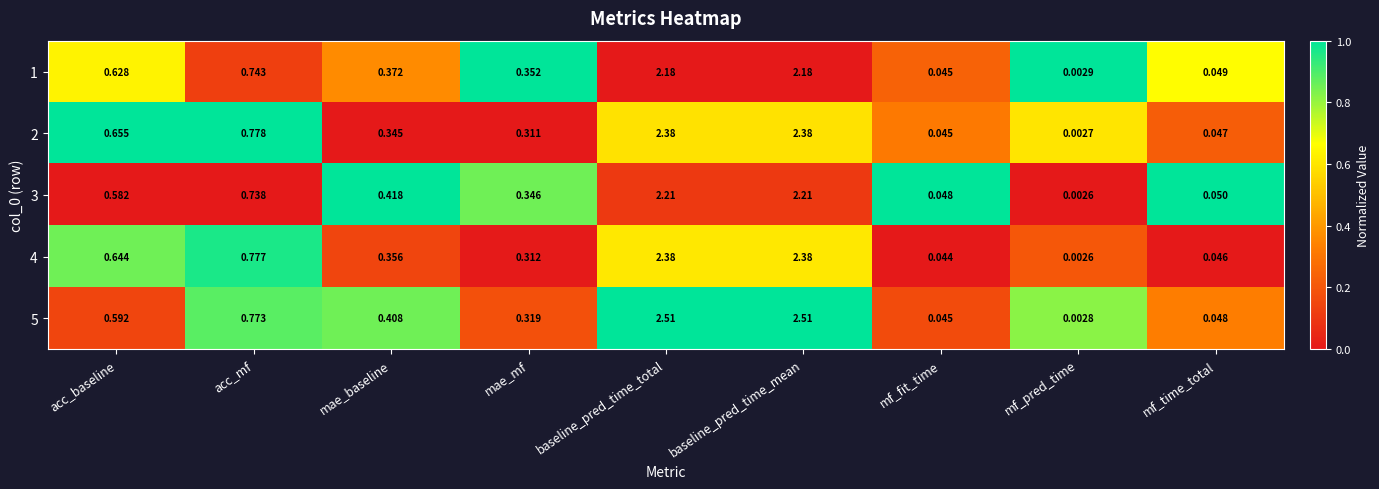

Which category has the lowest value across all series?

mf_pred_time